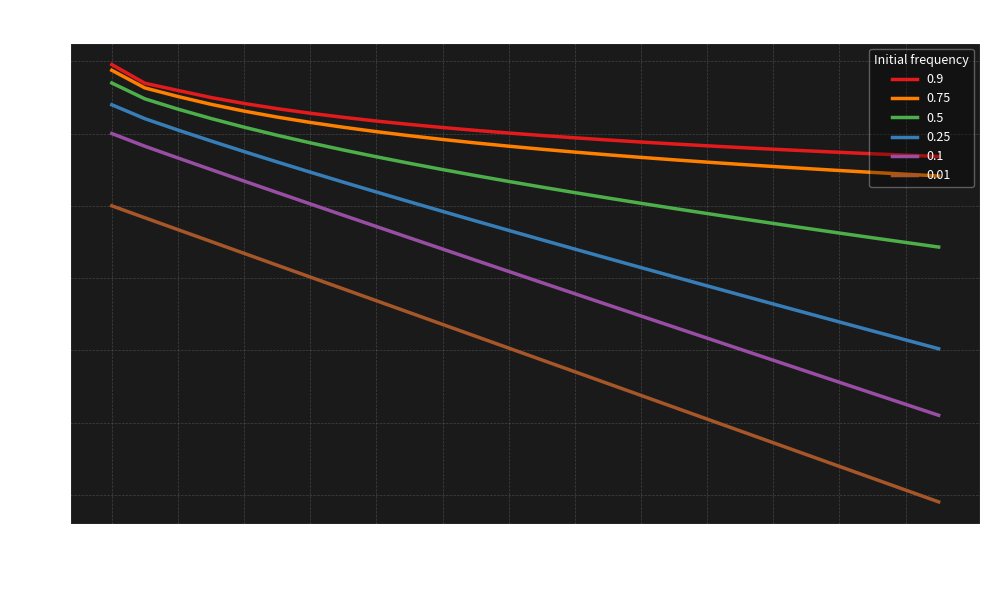

True or false: 0.9 and 0.01 cross at least once.

False